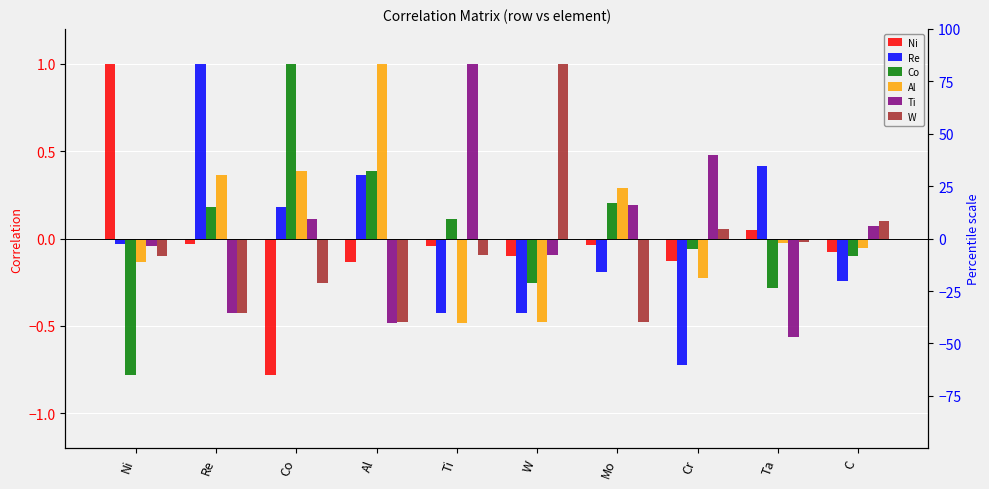

What is the sum of the Ti values at W and Al?

-0.6